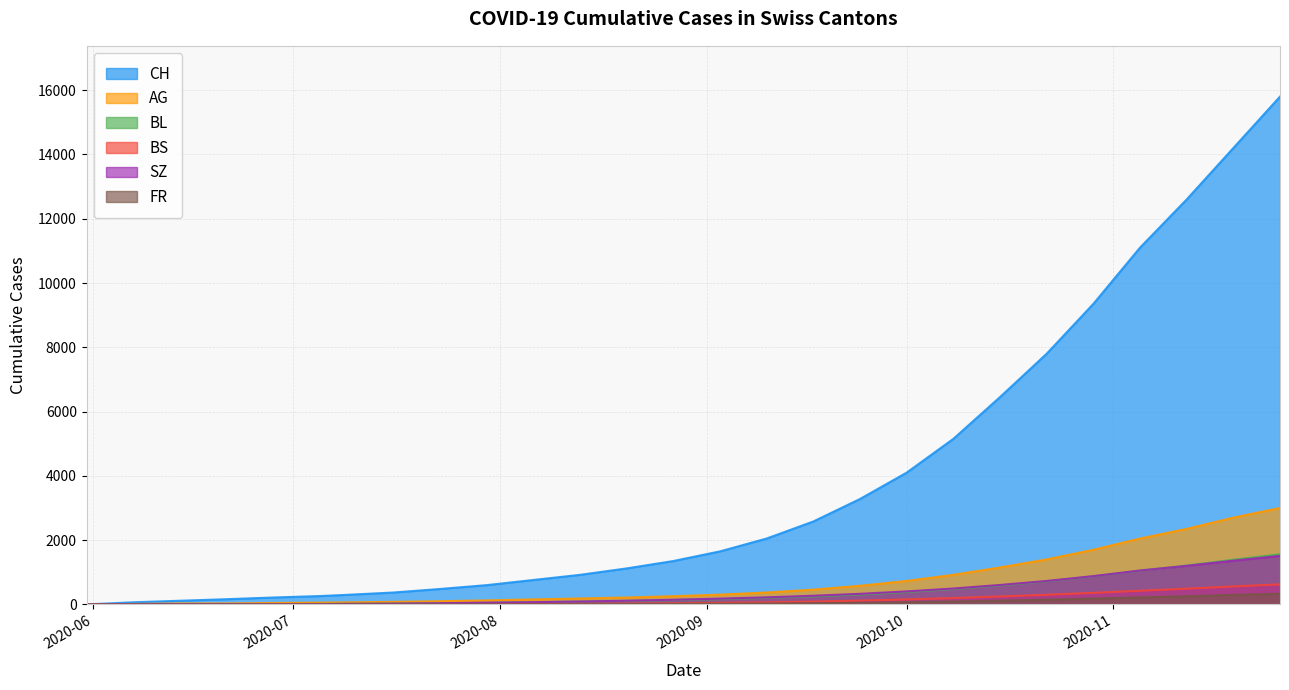

How many lines are shown in the chart?

6